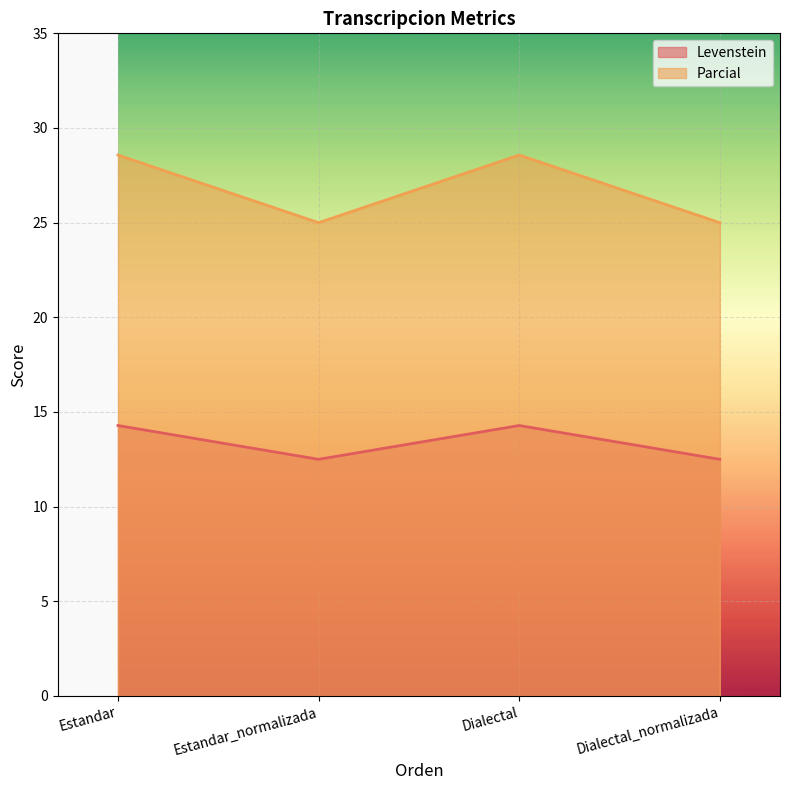

Where does the Parcial series first go above 28?

Estandar